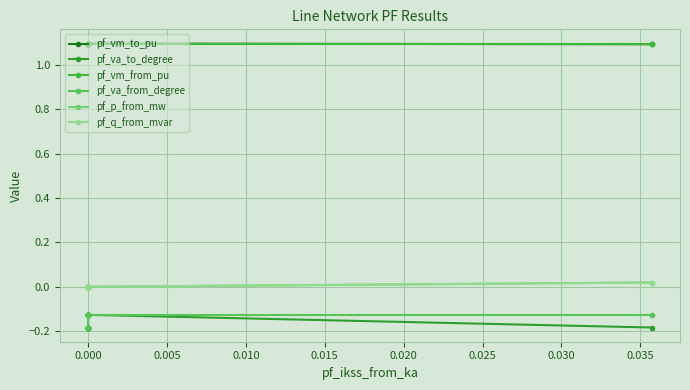

Which has a higher value, 0.025 or 0.010?

0.025